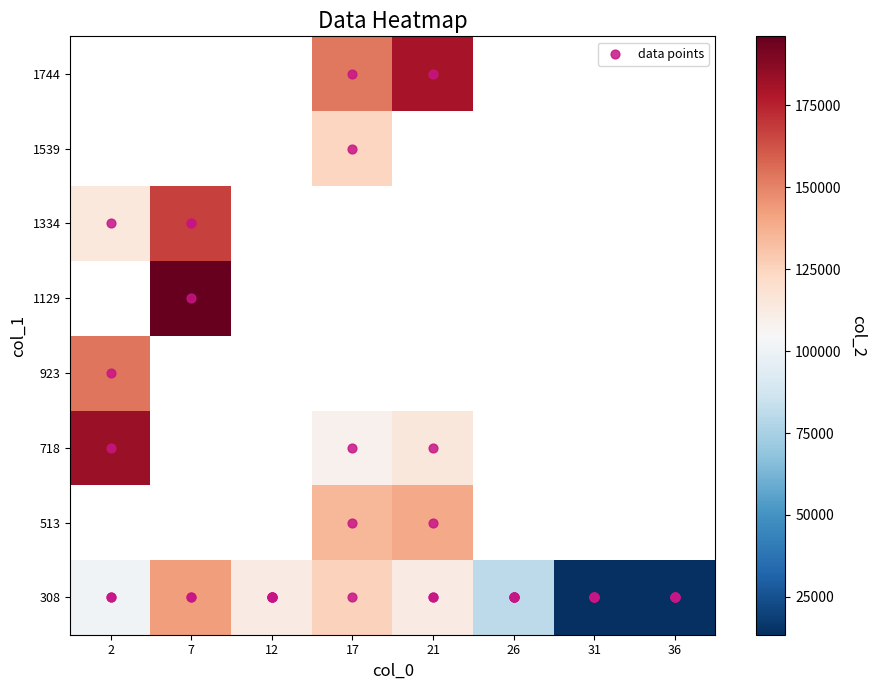

The value of col_2 at 18 is 229642. True or false?

False